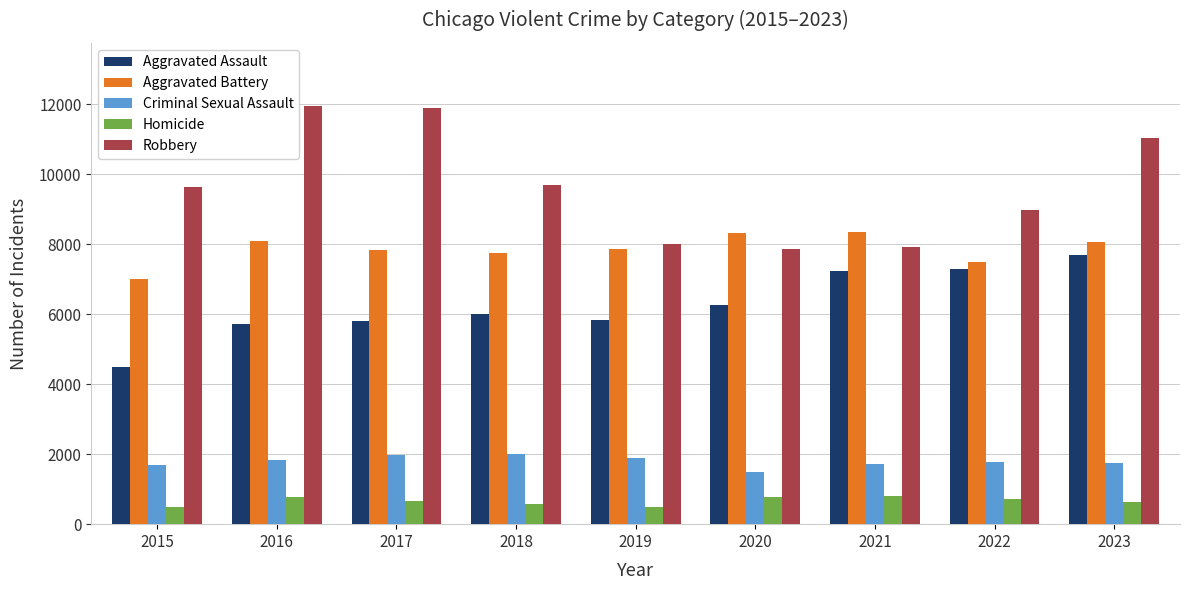

What is the maximum value for Robbery?

11960